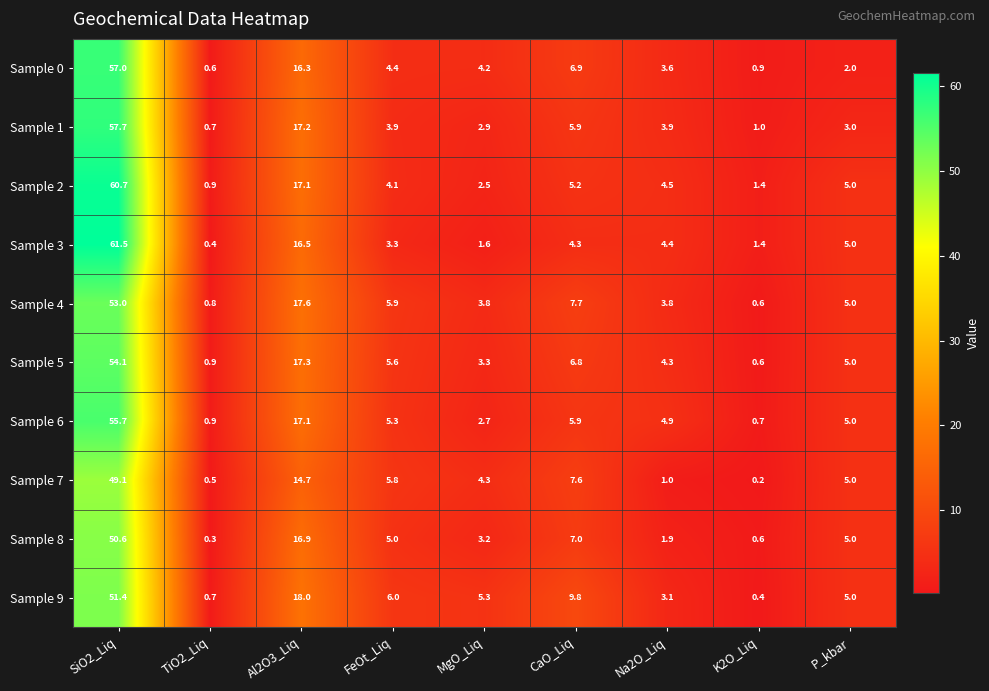

What is the difference between the highest and lowest values at K2O_Liq?

1.2